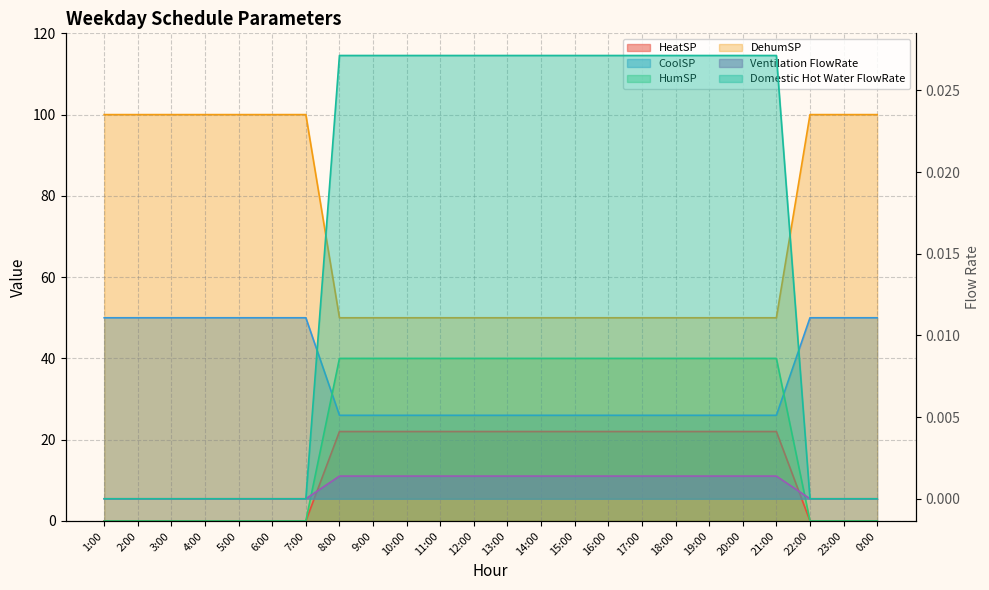

How many lines are shown in the chart?

6